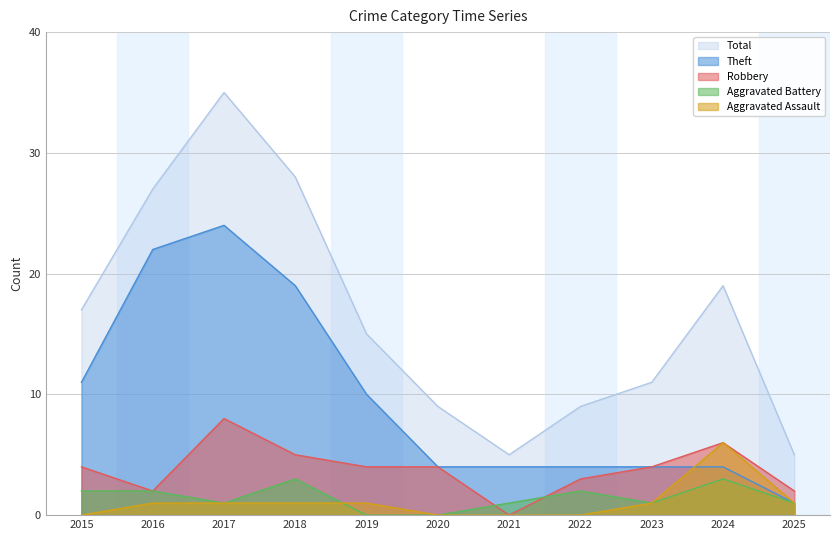

True or false: Theft has more than 0 interior local peaks.

True